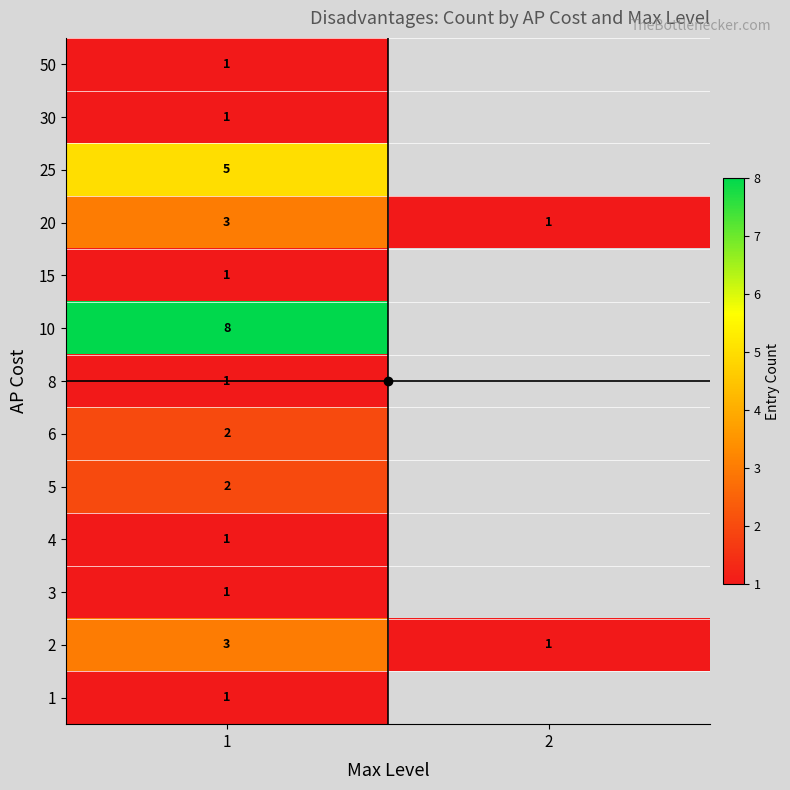

How many categories are shown in the chart?

2